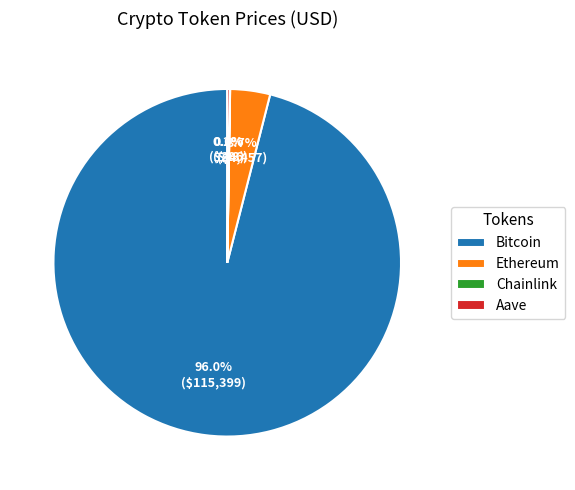

Which category accounts for the majority?

Bitcoin